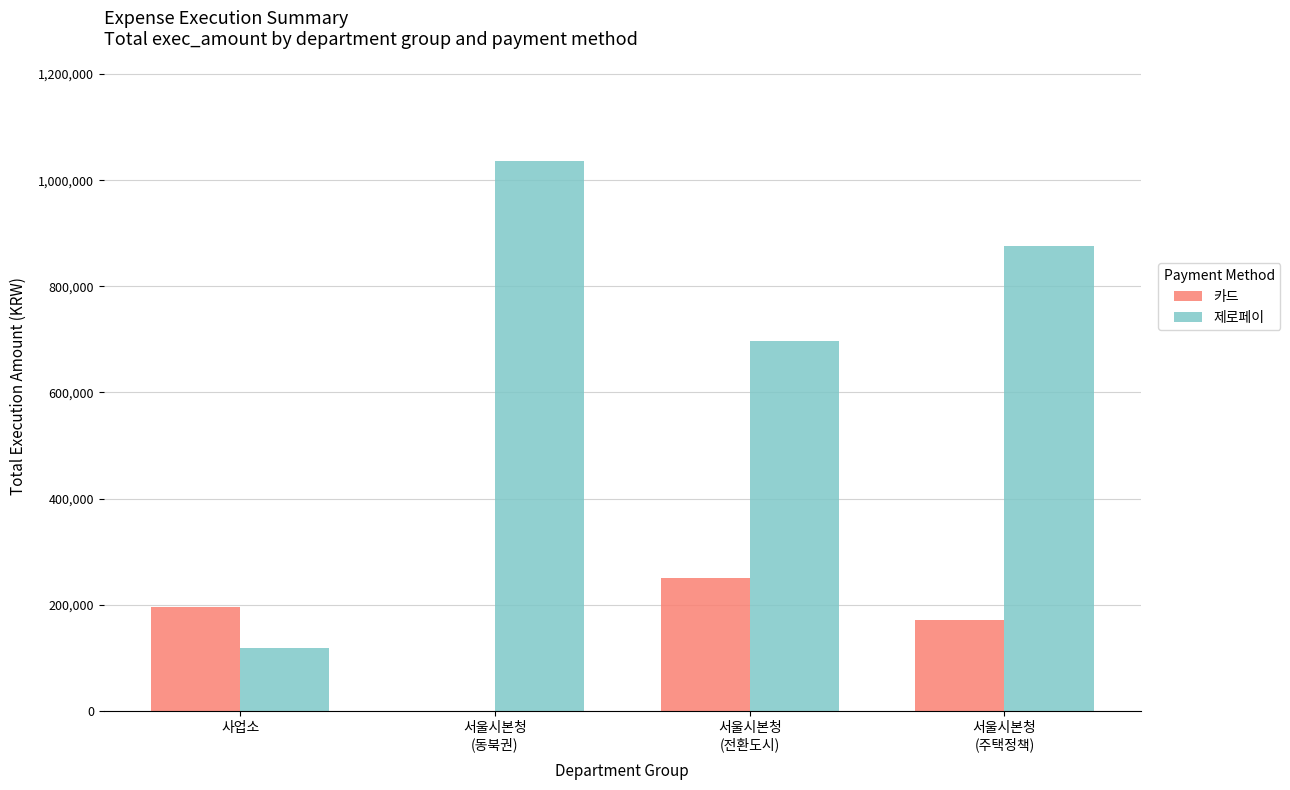

What is the spread (max minus min) of values at 서울시본청
(동북권)?

1037000